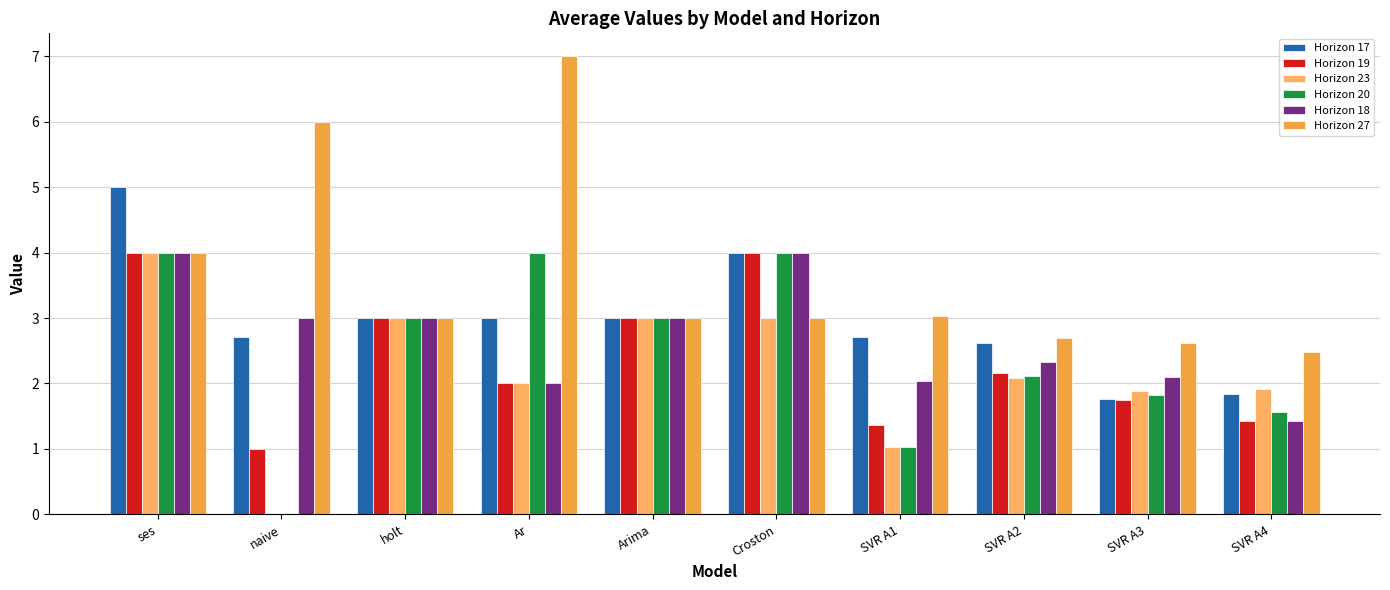

Which series has the largest total across all categories?

Horizon 27